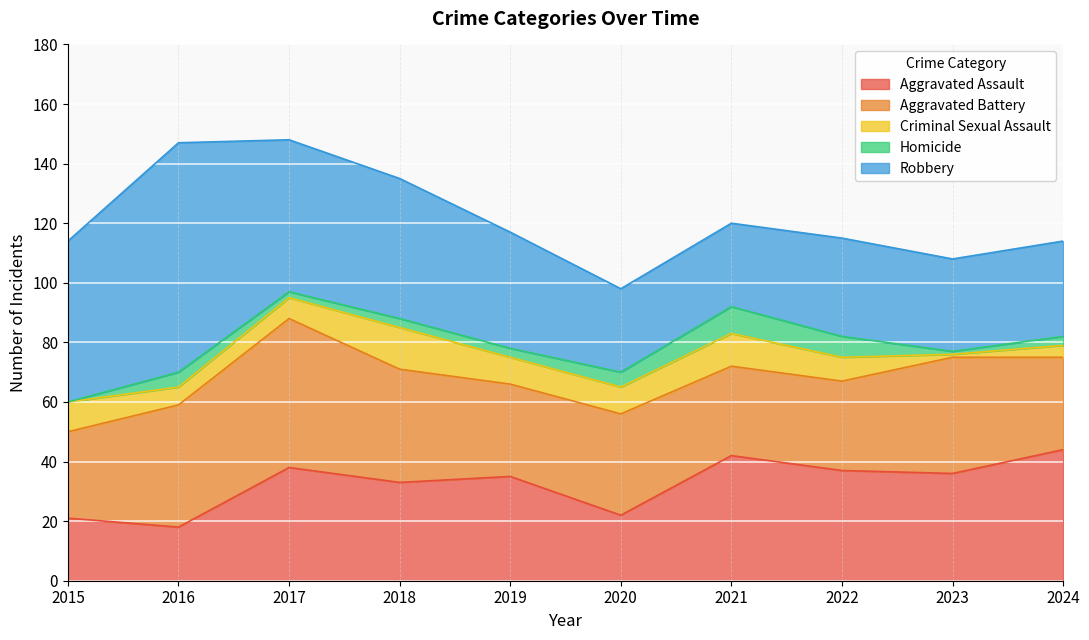

What is the minimum value for Robbery?

28